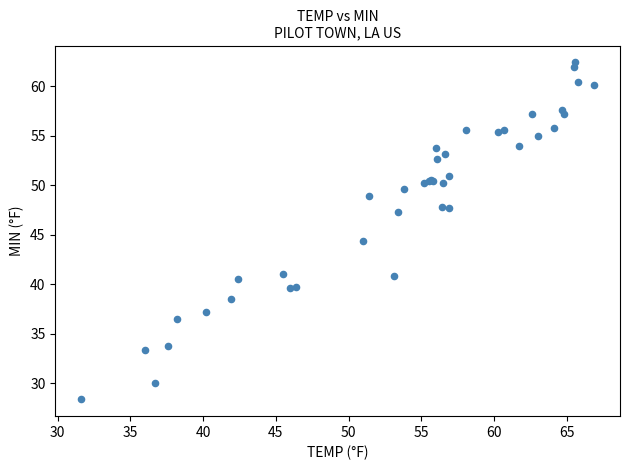

What Y value in the scatter plot is closest to 45?

44.4